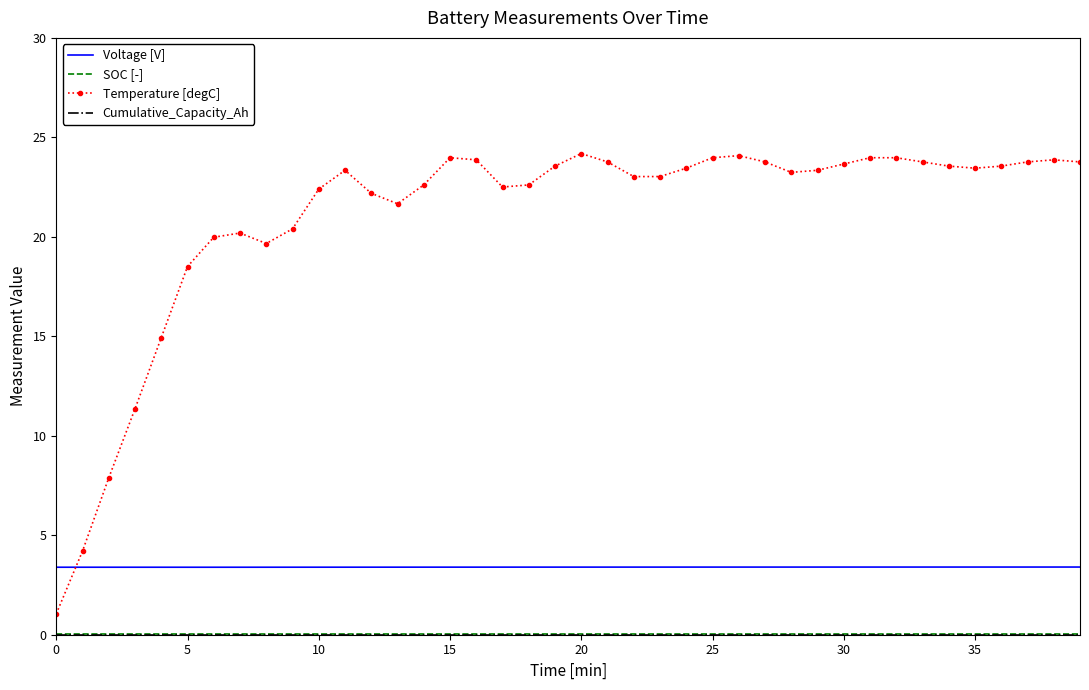

How many series are shown in this chart?

4